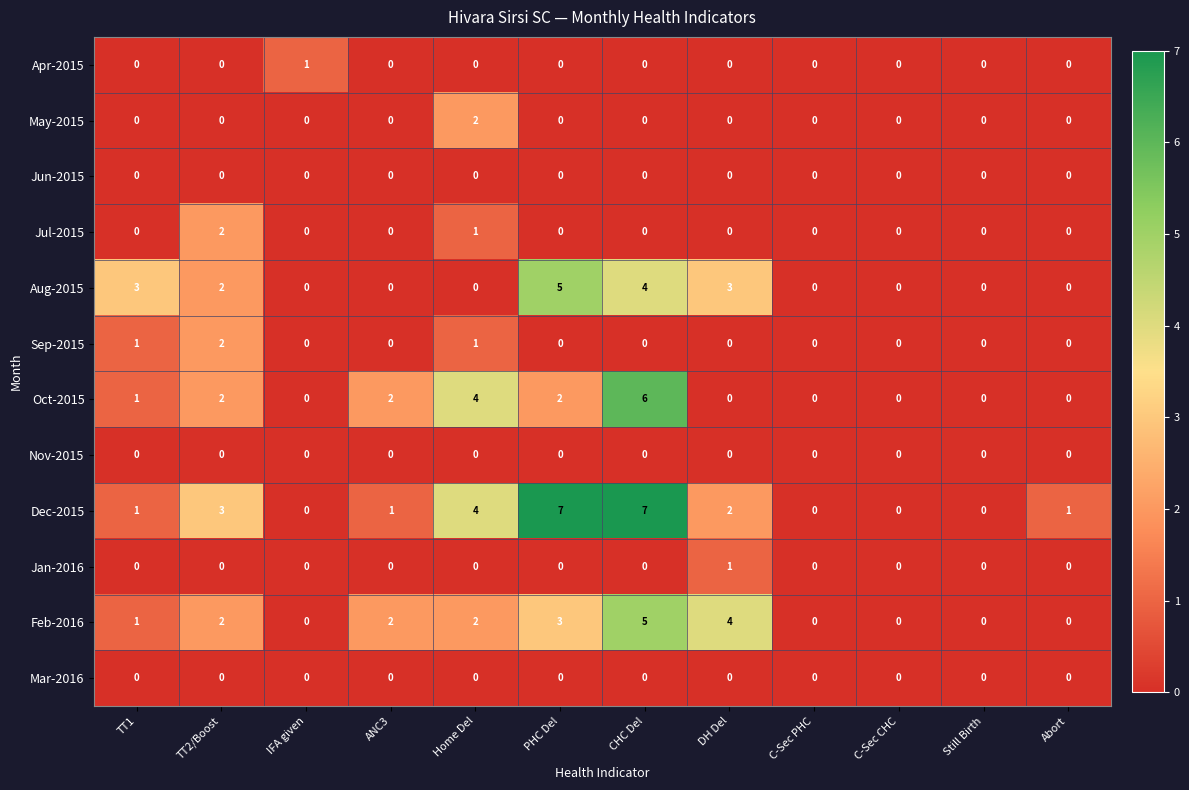

The value of Aug-2015 at Home Del is 0. True or false?

True